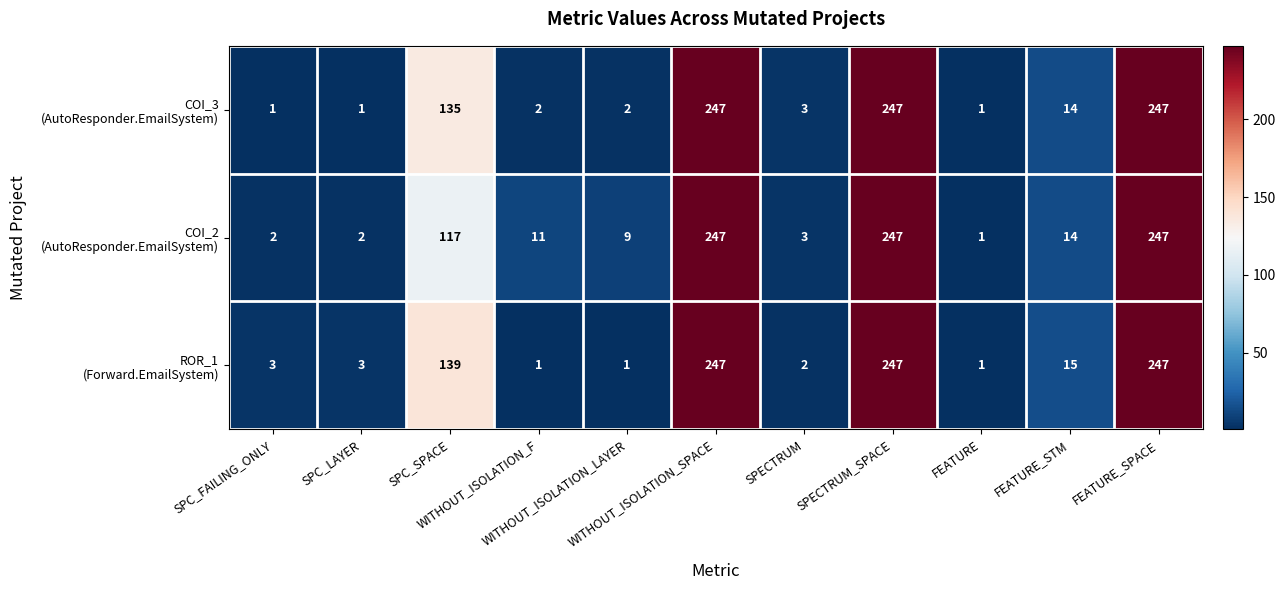

At how many categories does at least one series exceed 39?

4